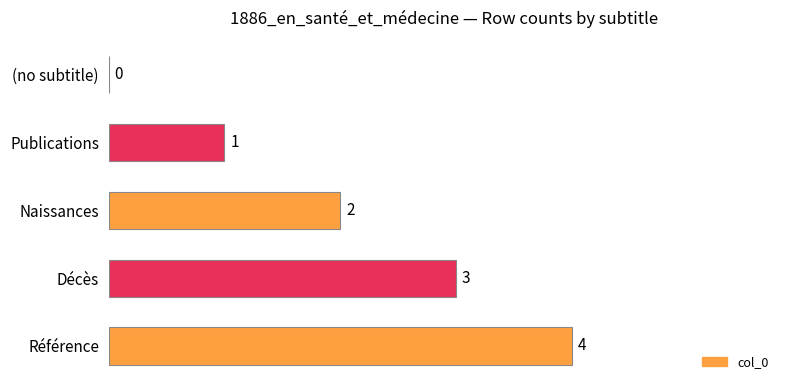

At which label is the value closest to 2?

Naissances